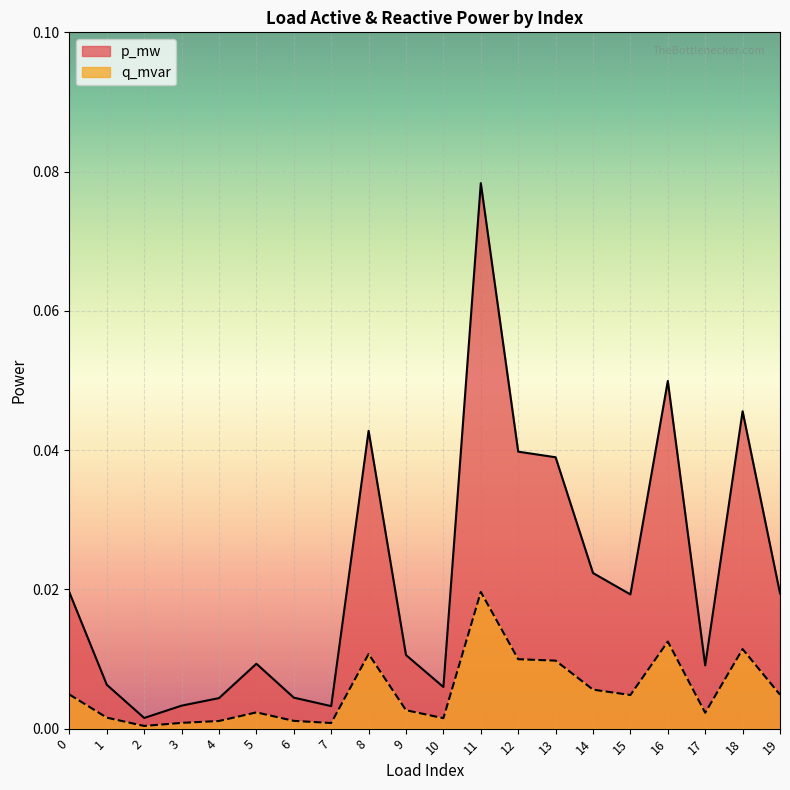

Which series has the largest total across all categories?

p_mw